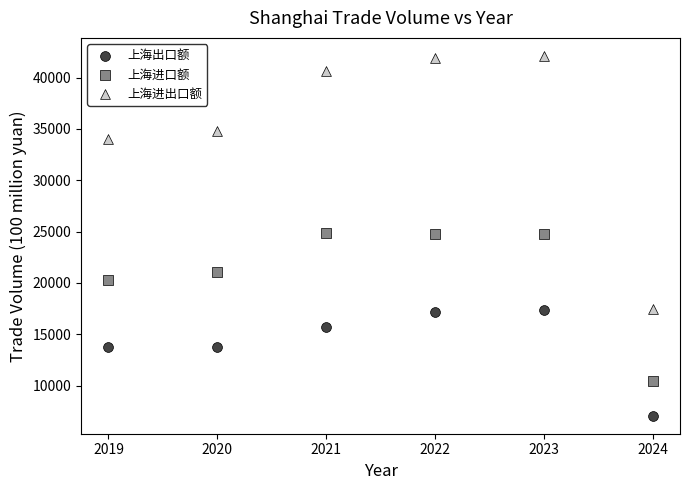

Which series has the largest Y range (max minus min)?

上海进出口额